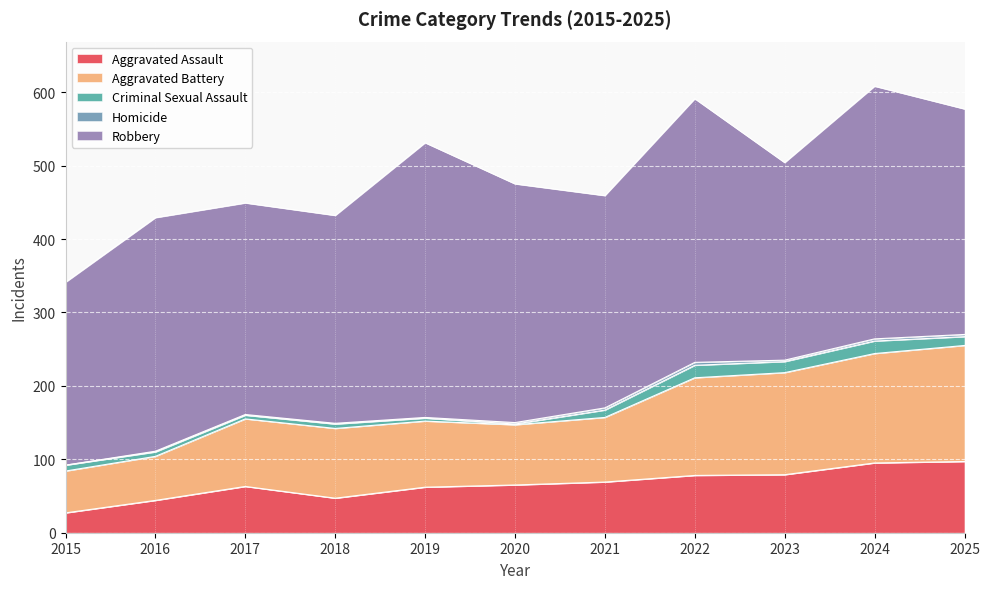

What is the difference between the Robbery values at 2022 and 2018?

76